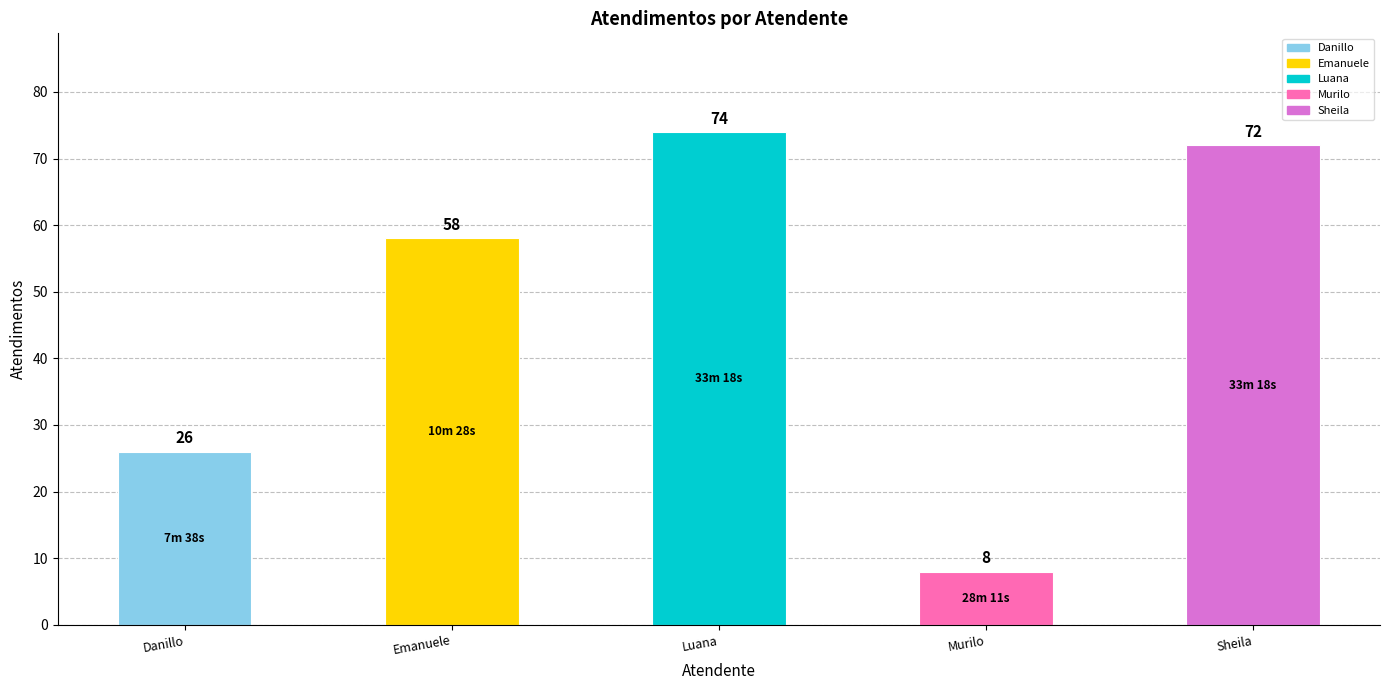

Which label corresponds to the largest value in the chart?

Luana